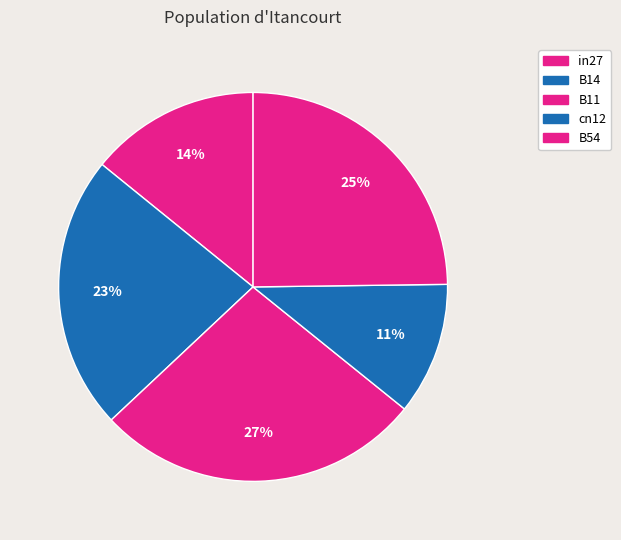

Is there any slice that represents more than half of the pie?

No